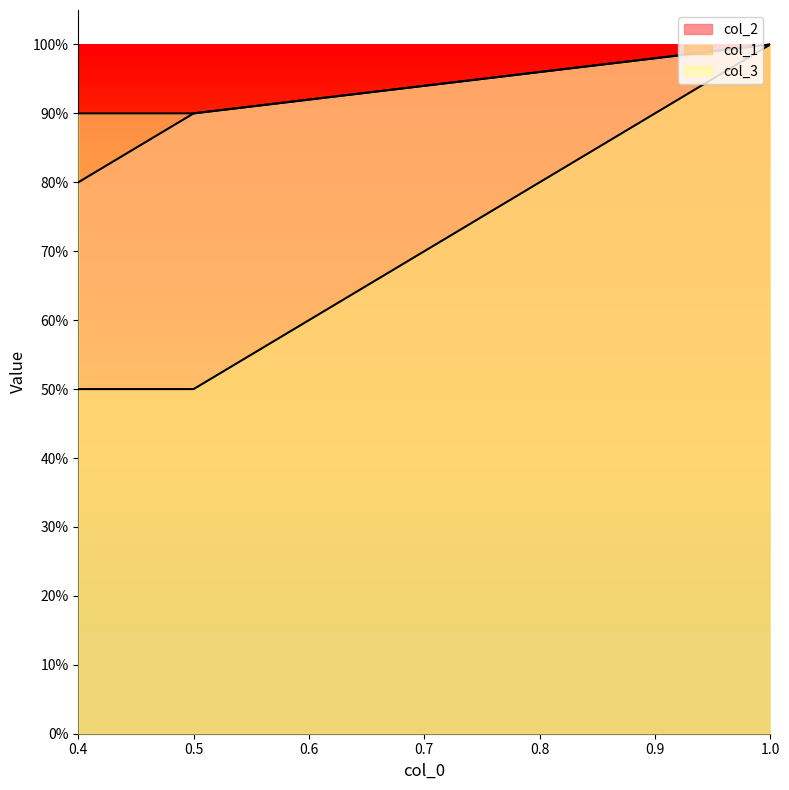

At which label is col_3 closest to 0?

0.5